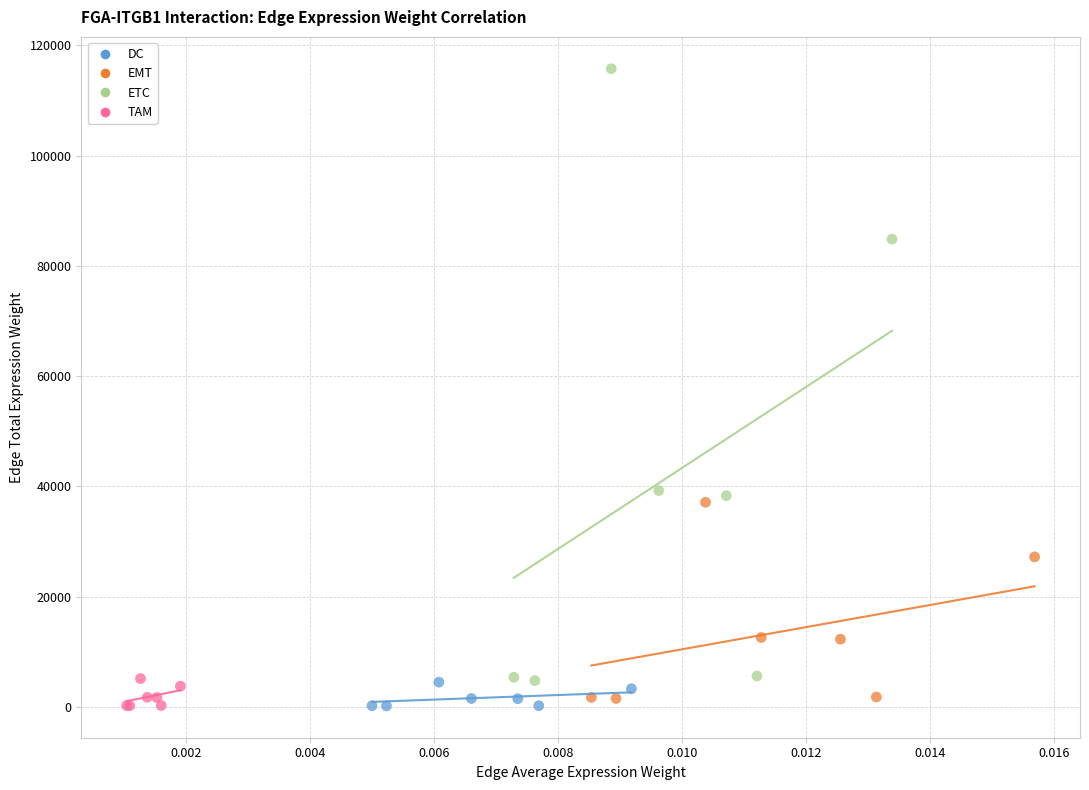

Which series contains the highest Y value?

ETC